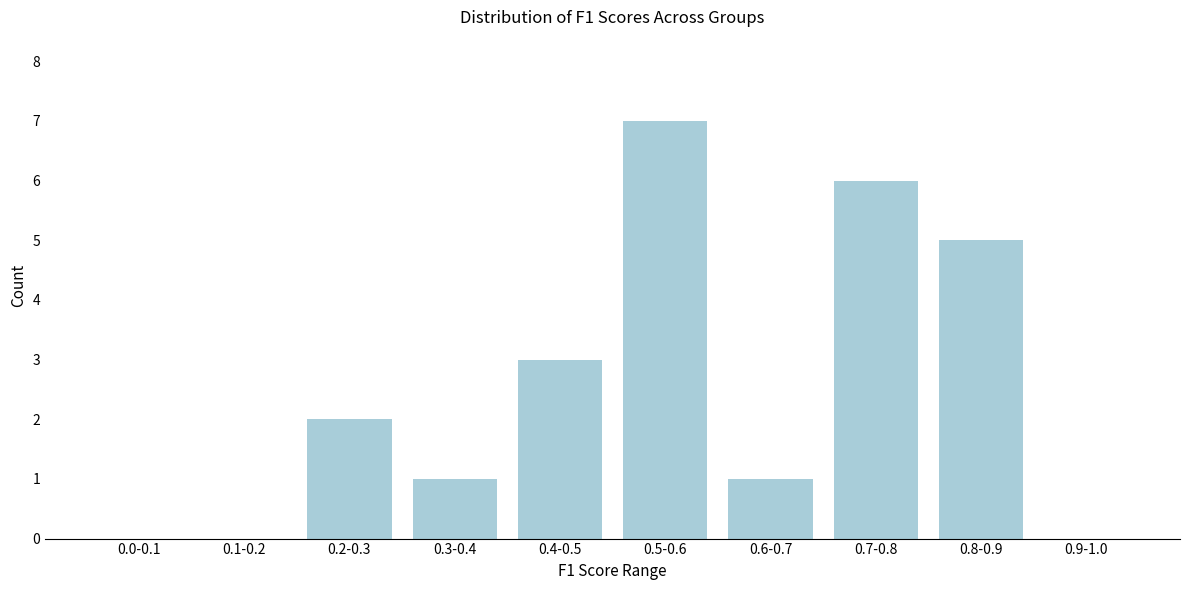

Reading right to left, list all the values displayed in this chart.

0.9-1.0=0	0.8-0.9=5	0.7-0.8=6	0.6-0.7=1	0.5-0.6=7	0.4-0.5=3	0.3-0.4=1	0.2-0.3=2	0.1-0.2=0	0.0-0.1=0